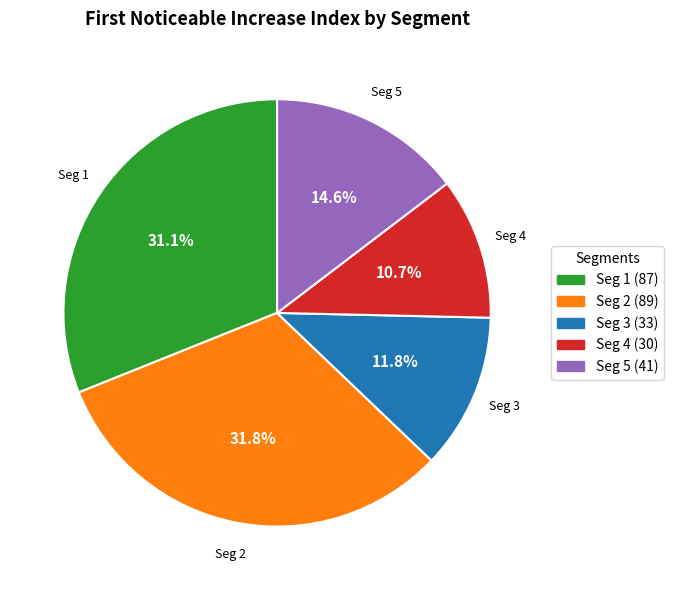

Is there any slice that represents more than half of the pie?

No